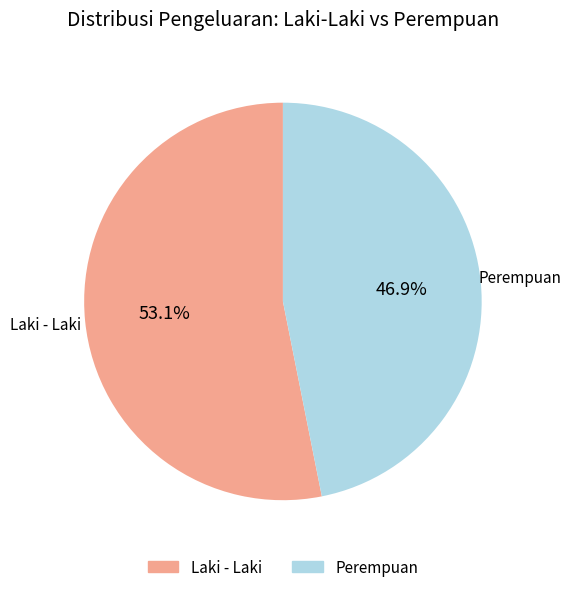

To the nearest percent, what percentage of the pie is Perempuan?

47%